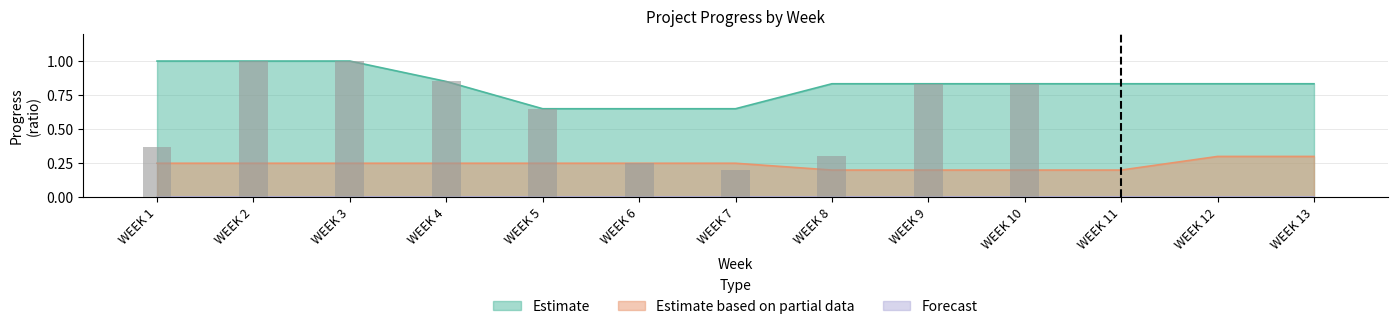

True or false: Estimate based on partial data has a value of 0.2 at WEEK 3.

True